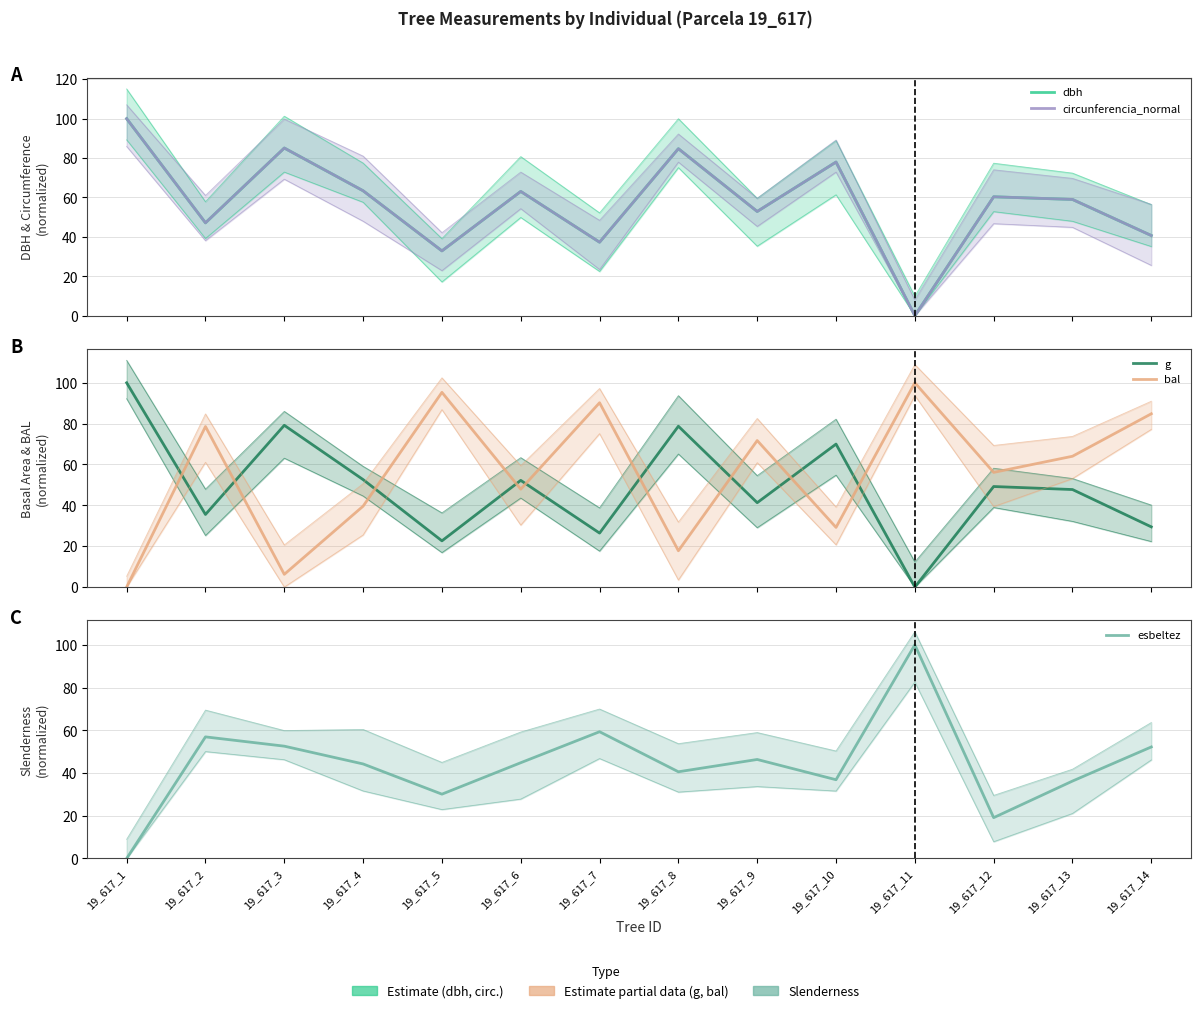

At 19_617_9, list the series in order from largest to smallest.

bal, circunferencia_normal, dbh, esbeltez, g